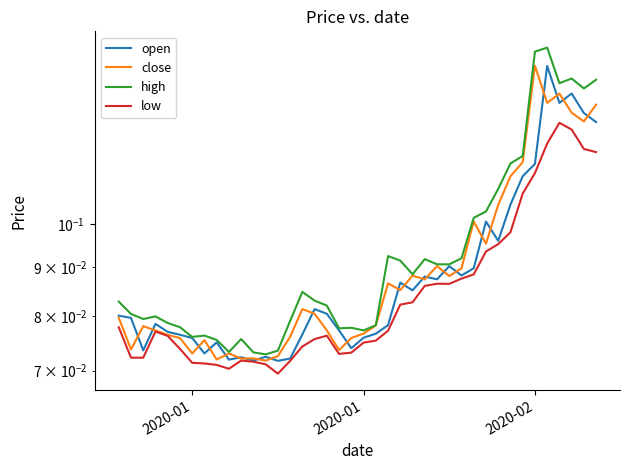

Is the value of close at 26 greater than the value of high at 27?

No